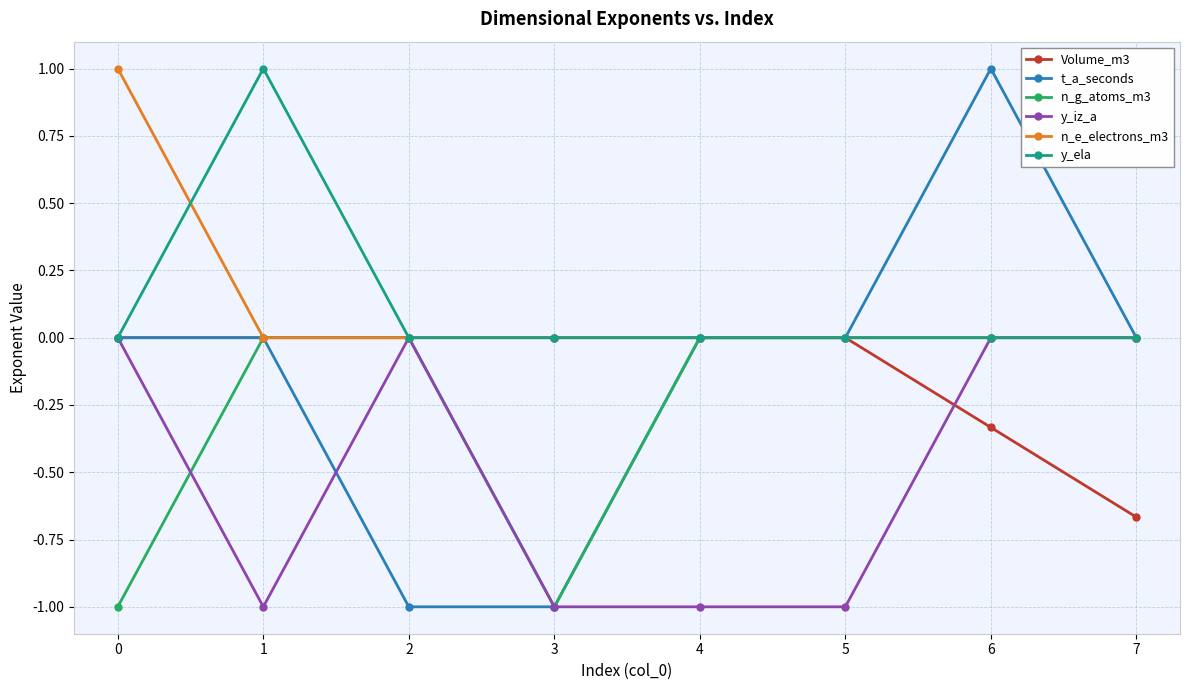

At which category is the sum across all series the highest?

6